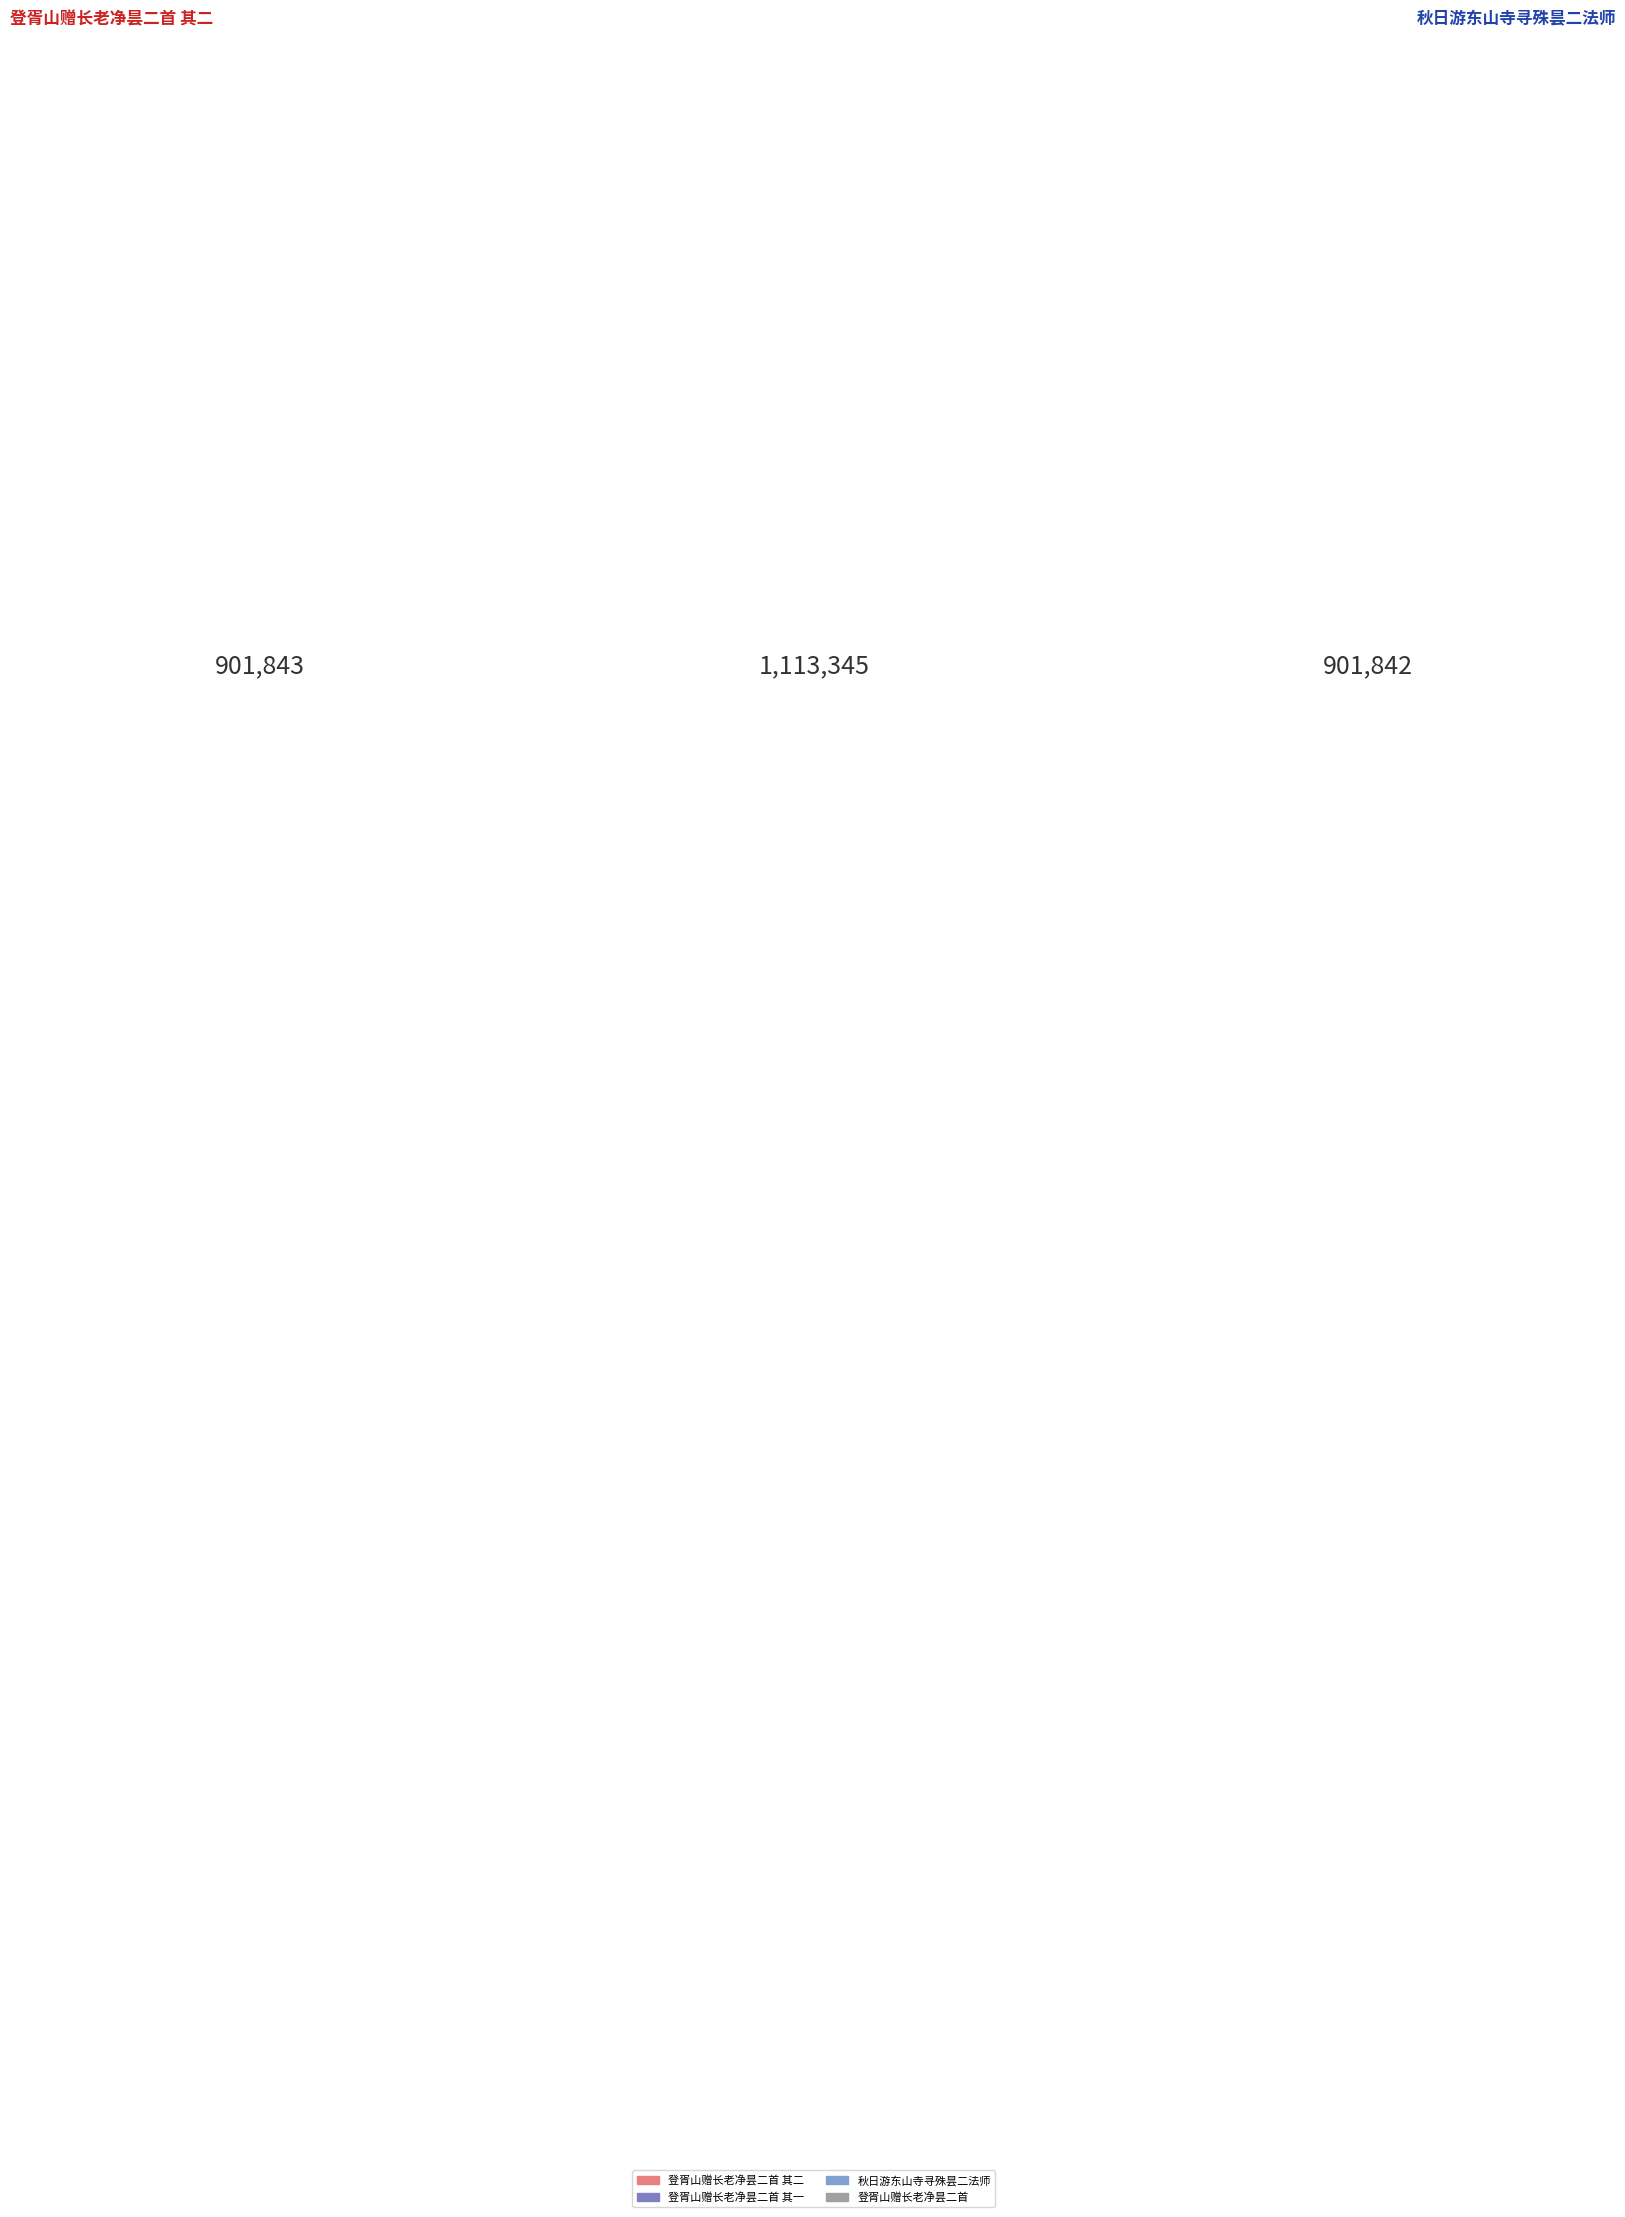

True or false: 登胥山赠长老净昙二首 其二 accounts for 22% of the total.

True